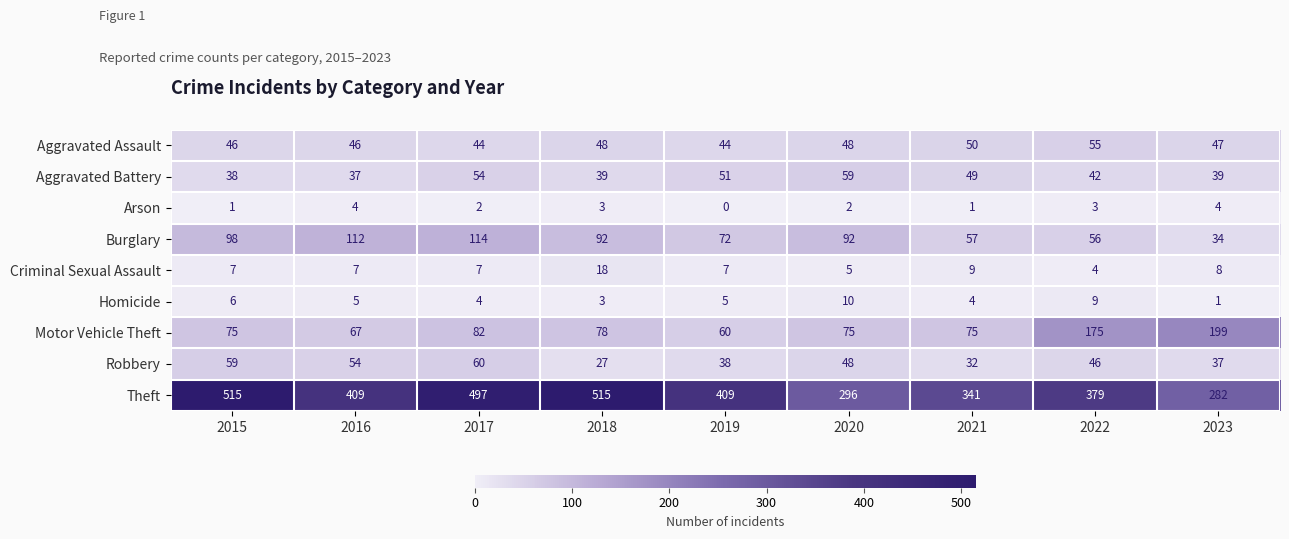

What is the difference between the maximum and second lowest values in the Burglary series?

58